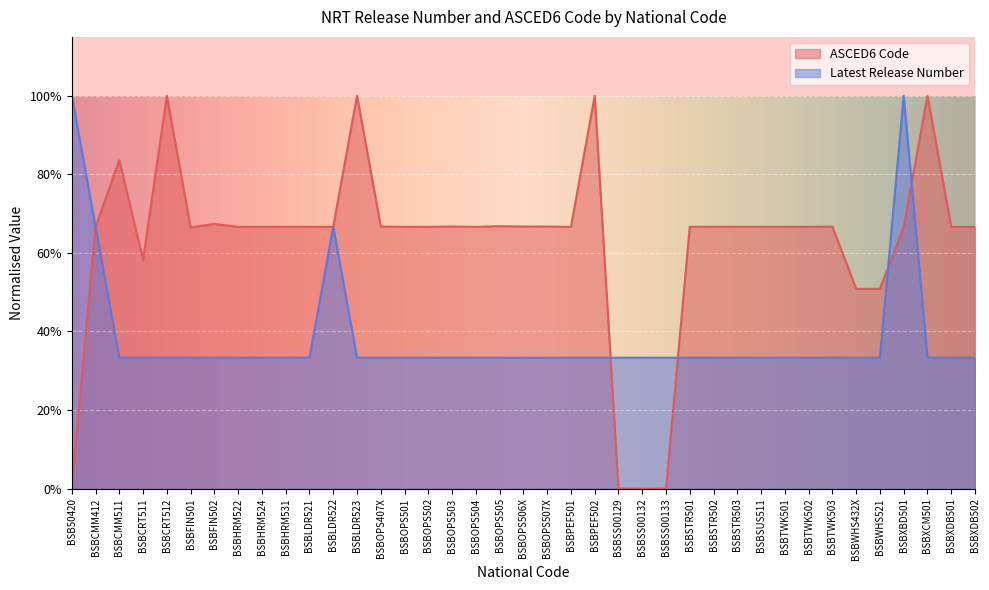

Which series changed the most between BSBHRM531 and BSBOPS502?

ASCED6 Code